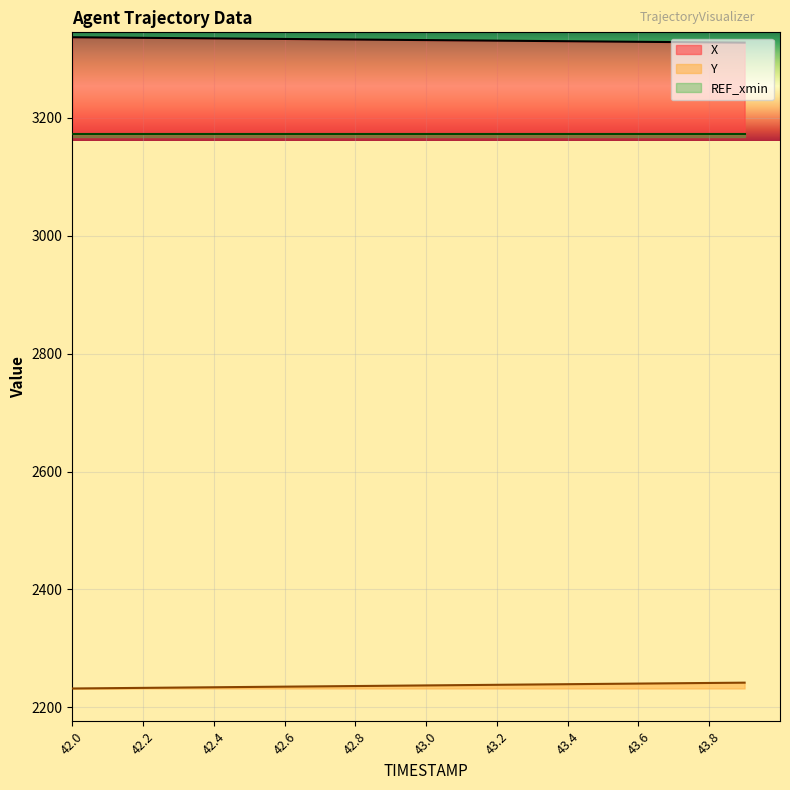

True or false: X and Y intersect in this chart.

False